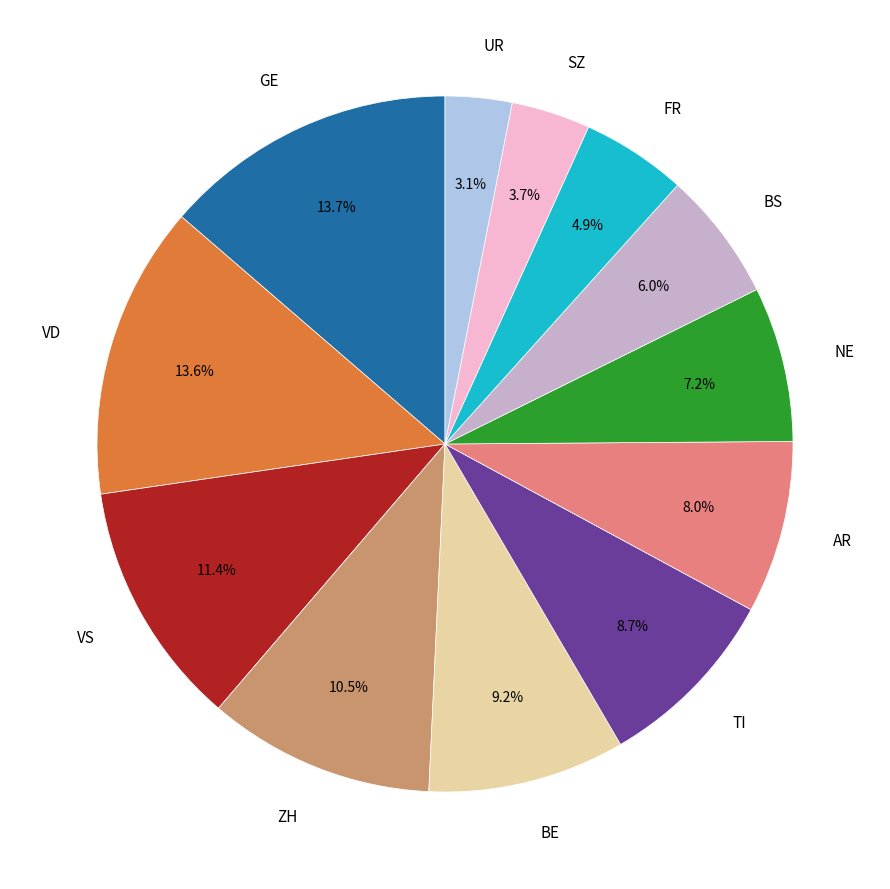

Is there any slice that represents more than half of the pie?

No